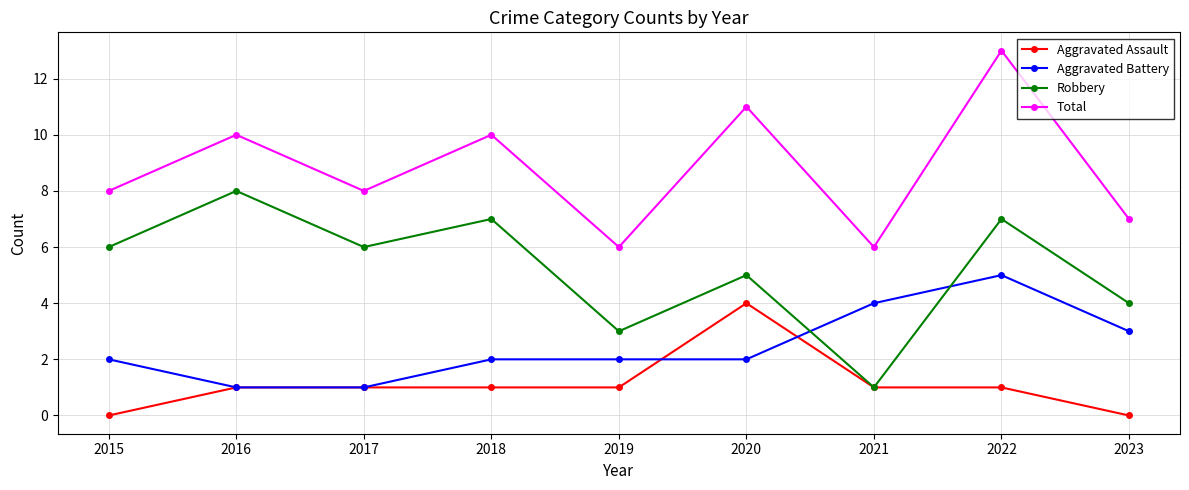

What is the average value of the Aggravated Battery series?

2